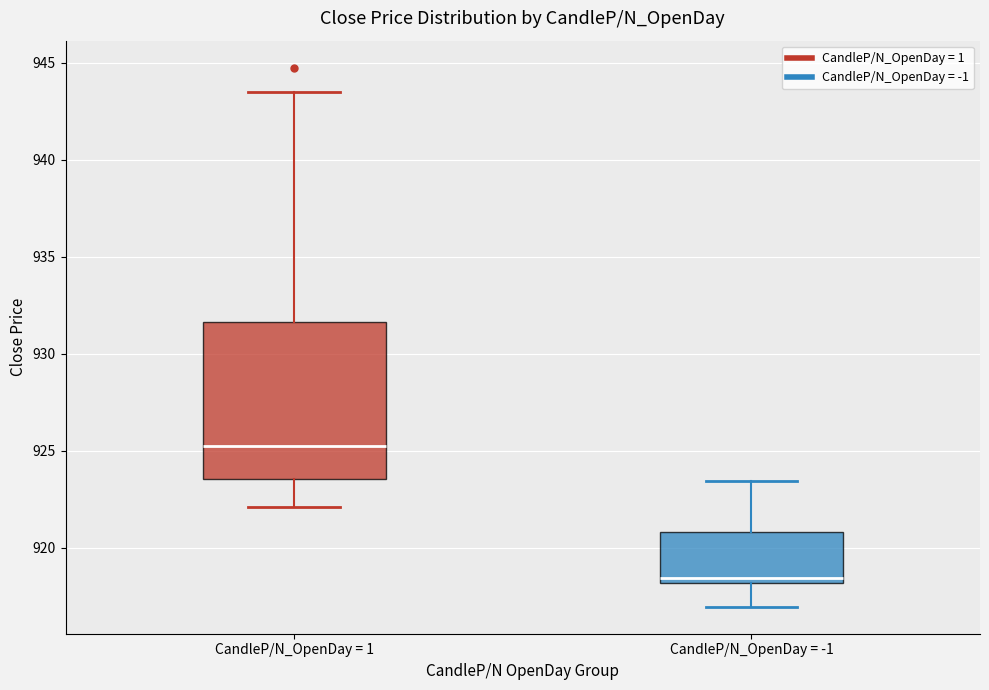

Reading left to right, transcribe this box plot: for each box, give where its median line is, the range the box spans, and where its two whiskers end, as read against the y-axis. The values are not printed on the chart, so give them approximately, as read against the axis.

CandleP/N_OpenDay = 1: median 925.0, box 923.5 to 931.5, whiskers 922.0 to 943.5
CandleP/N_OpenDay = -1: median 918.5, box 918.0 to 921.0, whiskers 917.0 to 923.5